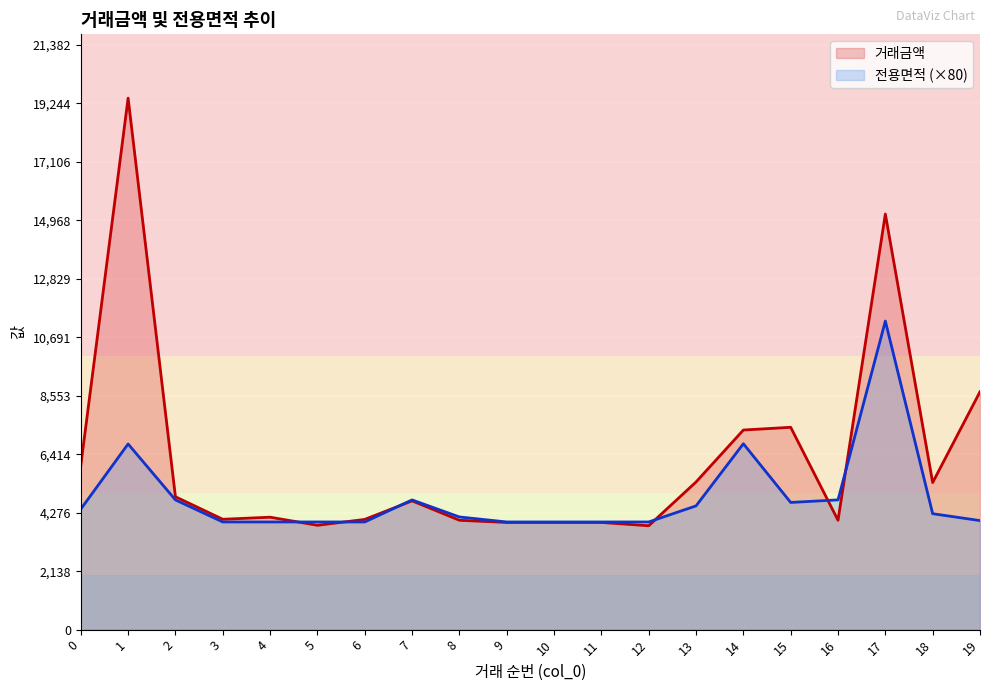

How many lines are shown in the chart?

2